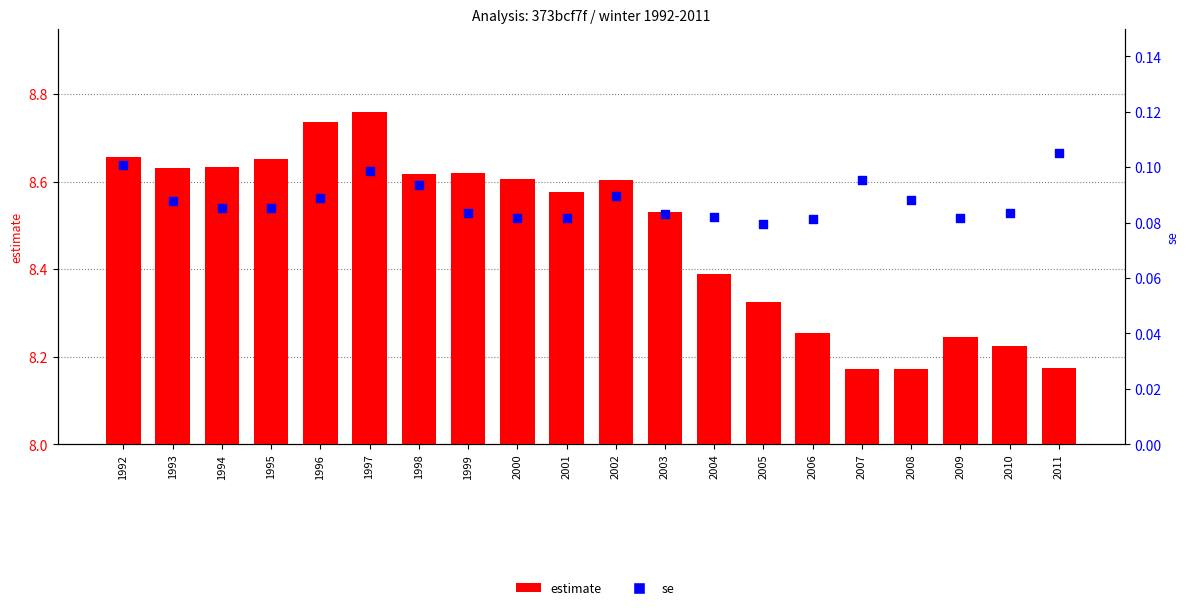

Which series has the largest total across all categories?

estimate